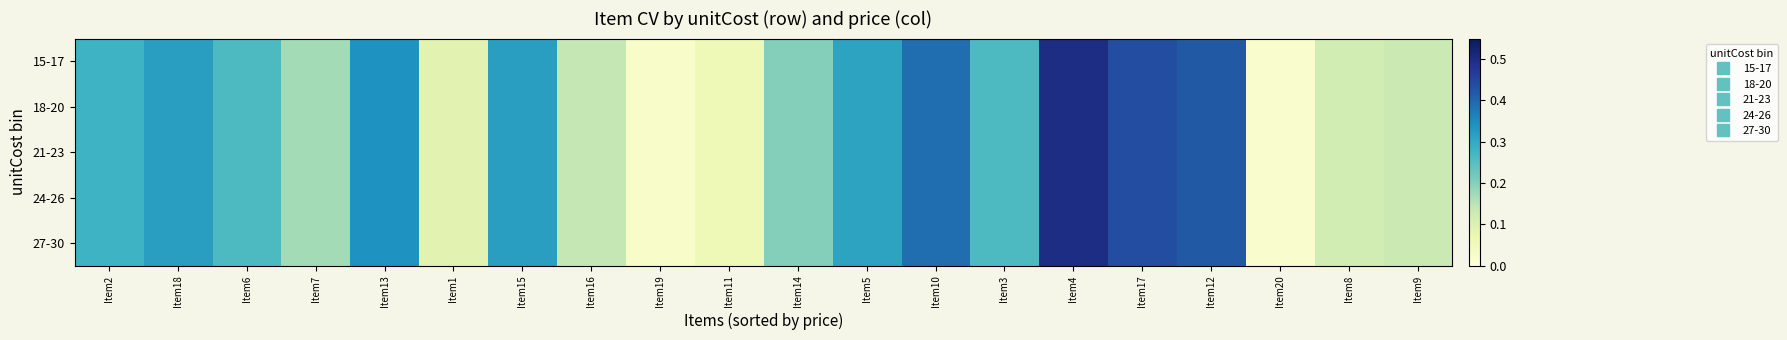

How many categories are shown in the chart?

20